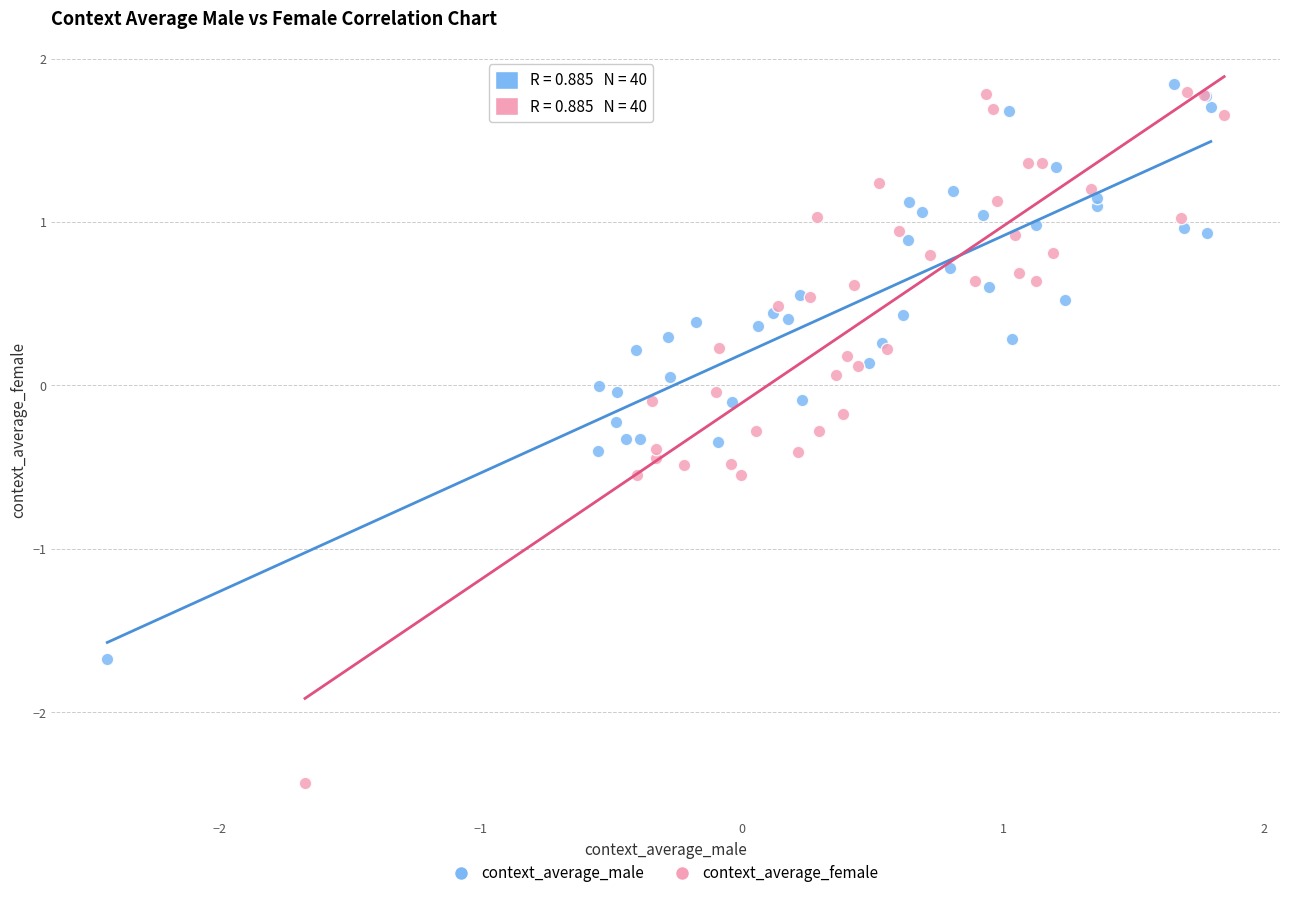

What are all the series names shown in the legend?

context_average_male, context_average_female